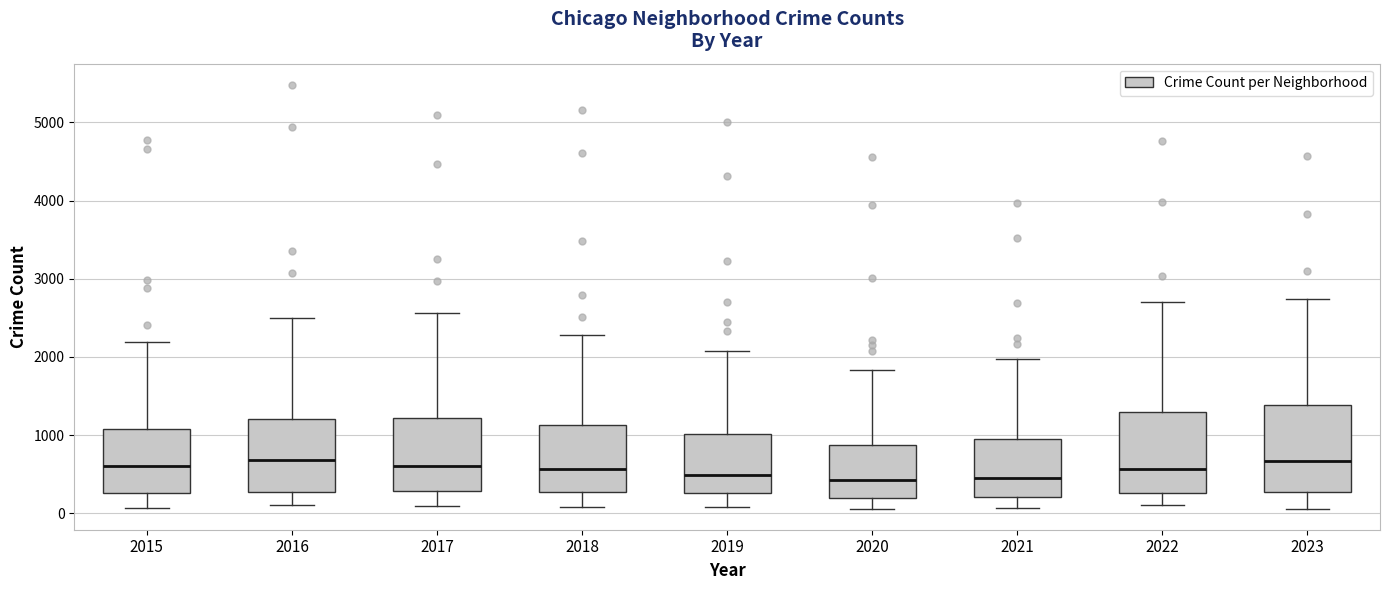

Reading left to right, transcribe this box plot: for each box, give where its median line is, the range the box spans, and where its two whiskers end, as read against the y-axis. The values are not printed on the chart, so give them approximately, as read against the axis.

2015: median 600, box 300 to 1100, whiskers 100 to 2200
2016: median 700, box 300 to 1200, whiskers 100 to 2500
2017: median 600, box 300 to 1200, whiskers 100 to 2600
2018: median 600, box 300 to 1100, whiskers 100 to 2300
2019: median 500, box 300 to 1000, whiskers 100 to 2100
2020: median 400, box 200 to 900, whiskers 100 to 1800
2021: median 500, box 200 to 900, whiskers 100 to 2000
2022: median 600, box 300 to 1300, whiskers 100 to 2700
2023: median 700, box 300 to 1400, whiskers 100 to 2700